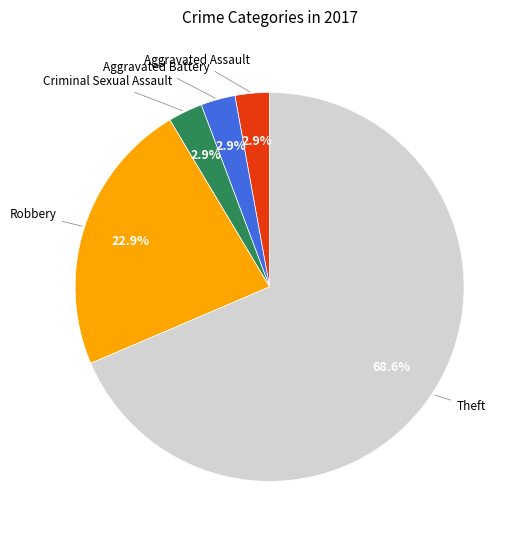

How many segments does this pie chart have?

5